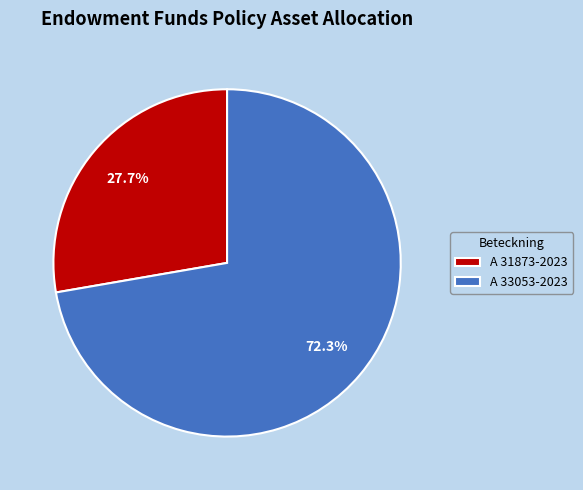

Which has a higher value, A 33053-2023 or A 31873-2023?

A 33053-2023